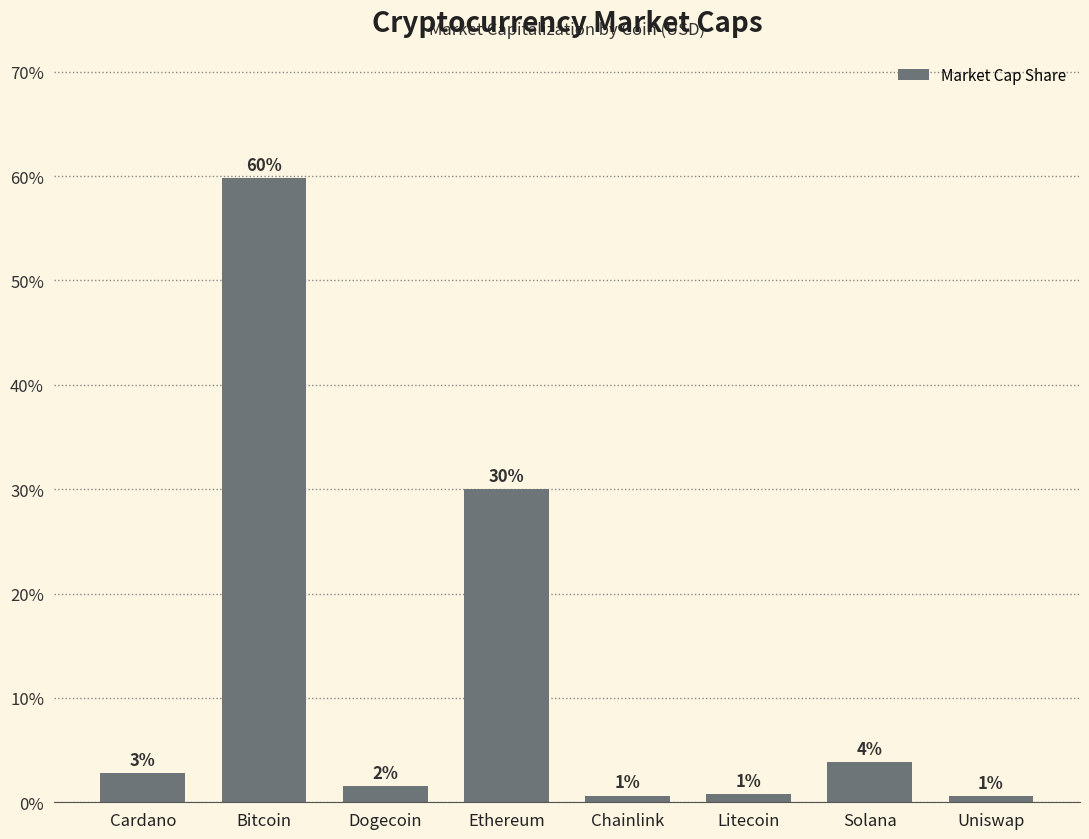

How many bars are there in total?

8